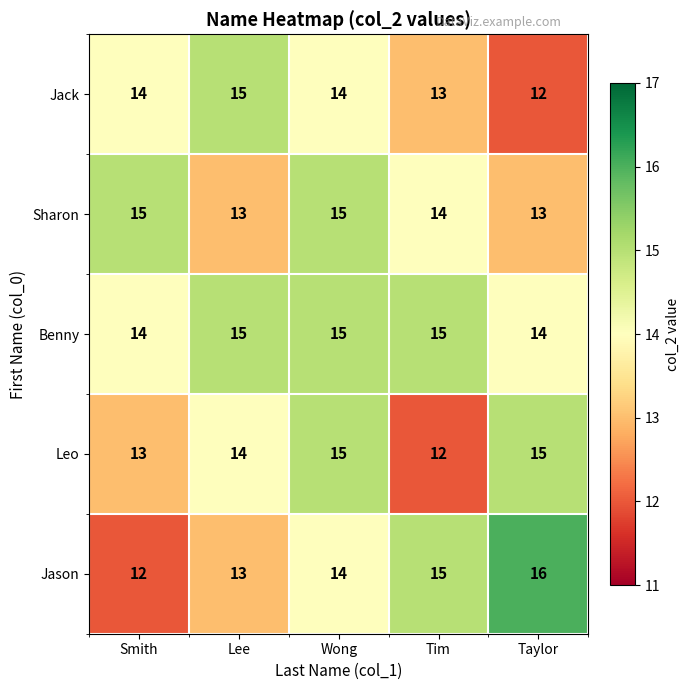

What is the approximate value of Jason at Tim?

15